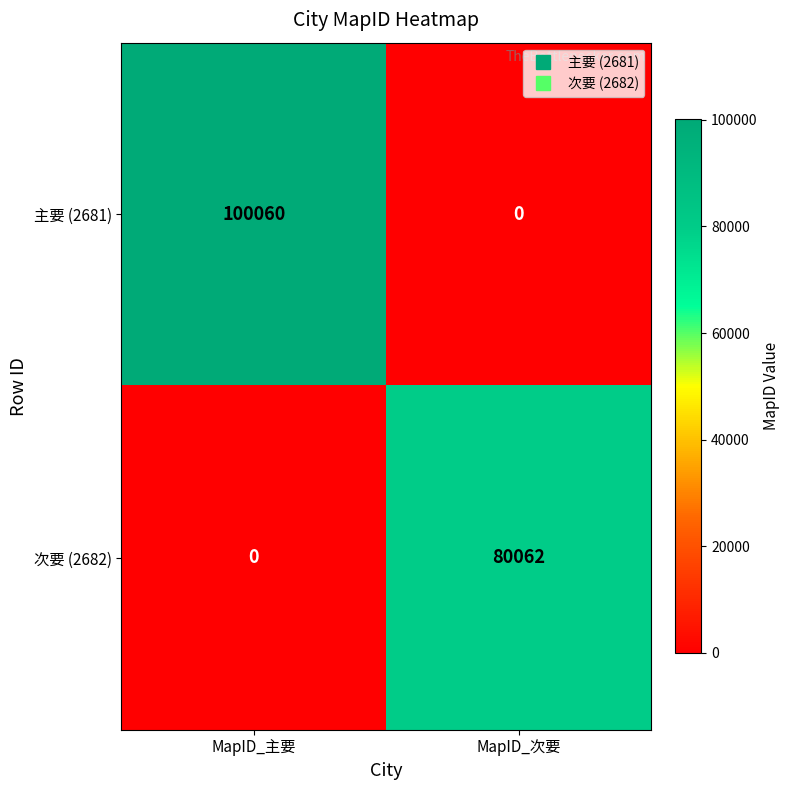

At which category is the sum across all series the highest?

MapID_主要